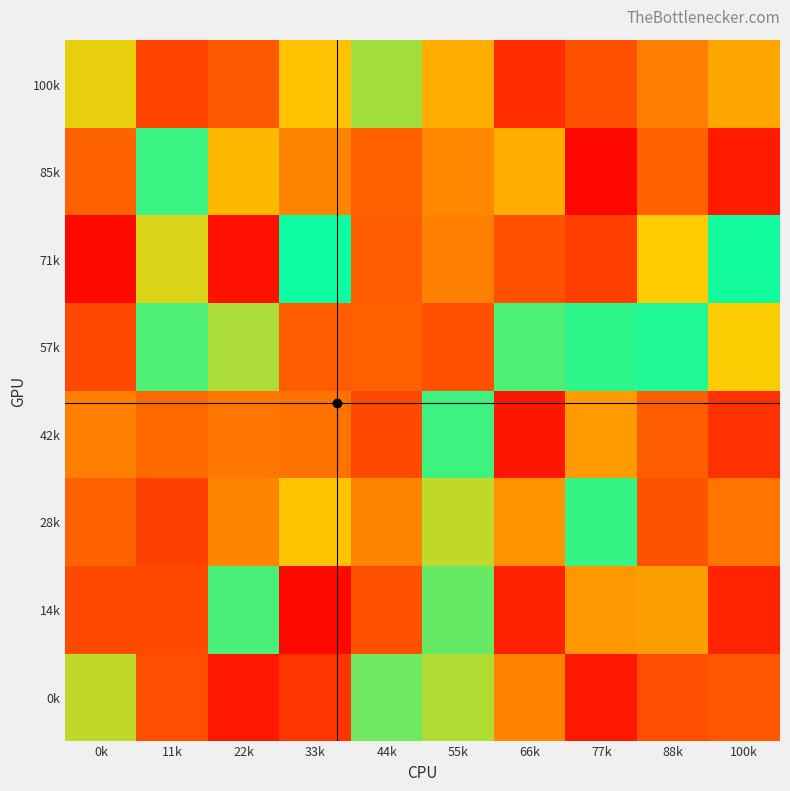

Which label corresponds to the largest value in the chart?

0k